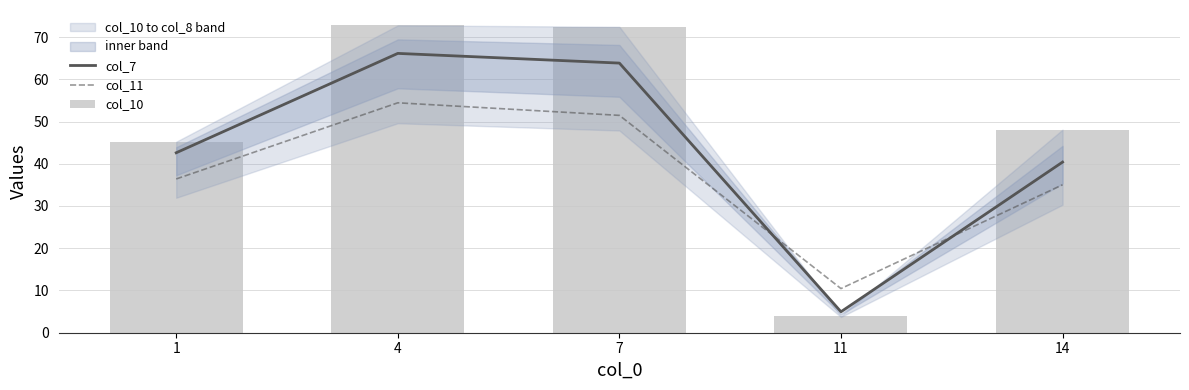

What are all the series names shown in the legend?

col_7, col_11, col_10